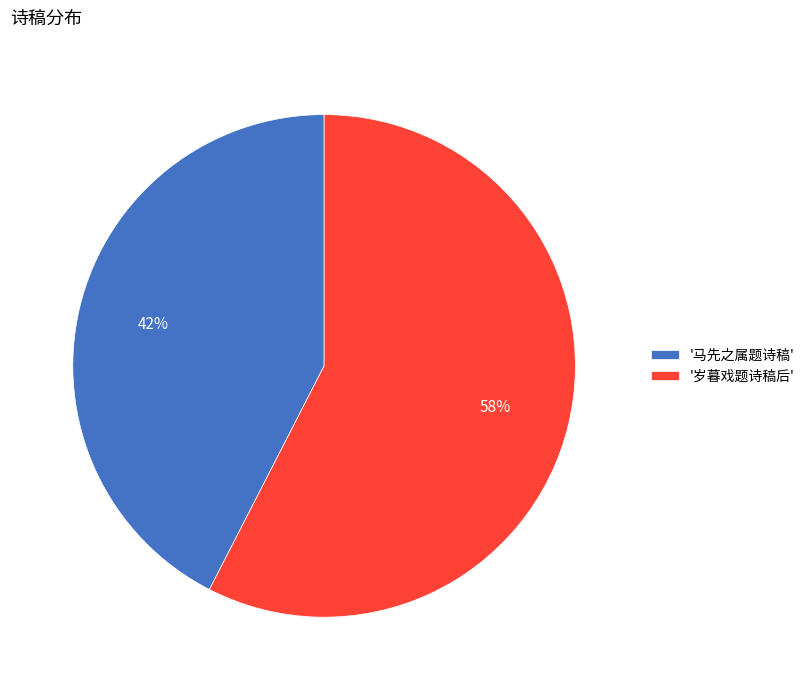

What percentage is the '岁暮戏题诗稿后' slice, to the nearest percent?

58%